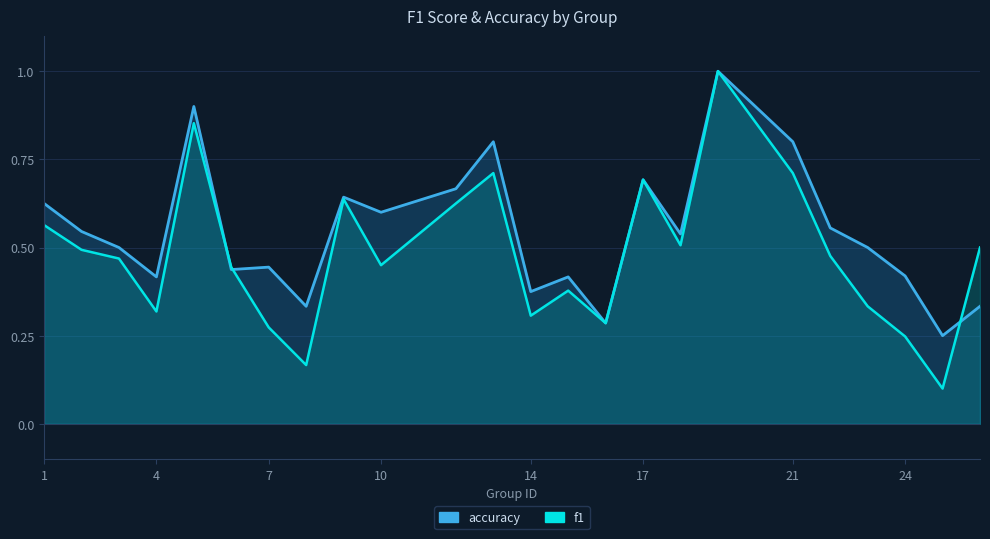

What is the difference between the f1 values at 17 and 7?

0.4